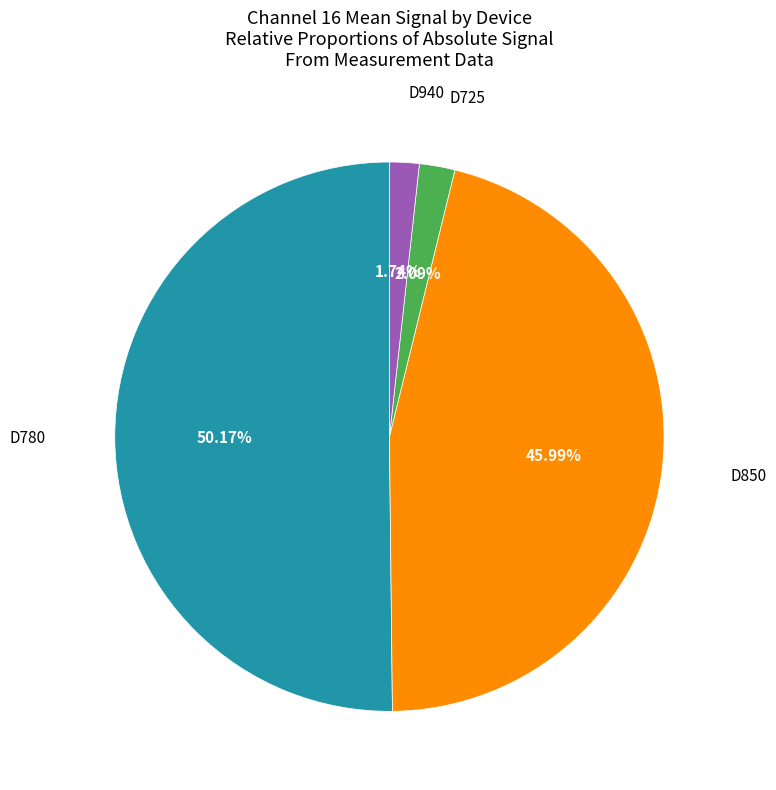

Which category has the biggest portion of the pie?

D780